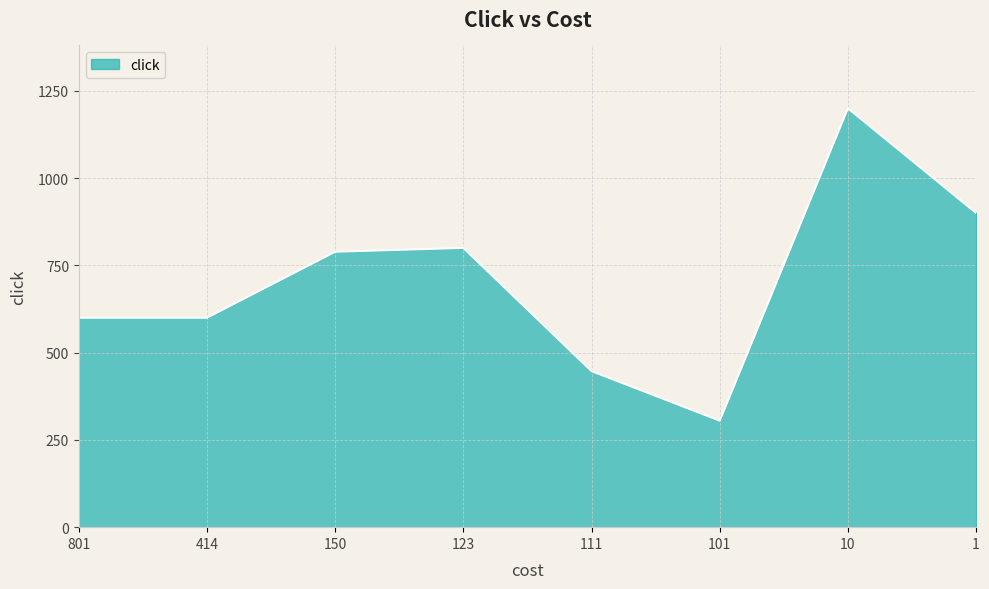

How many interior local peaks (higher than both neighbors) does the data have?

2